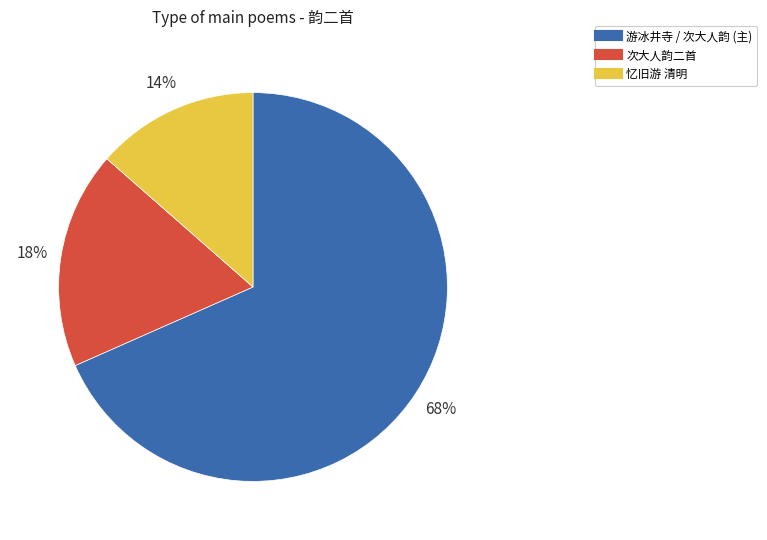

Does any single category account for the majority?

Yes